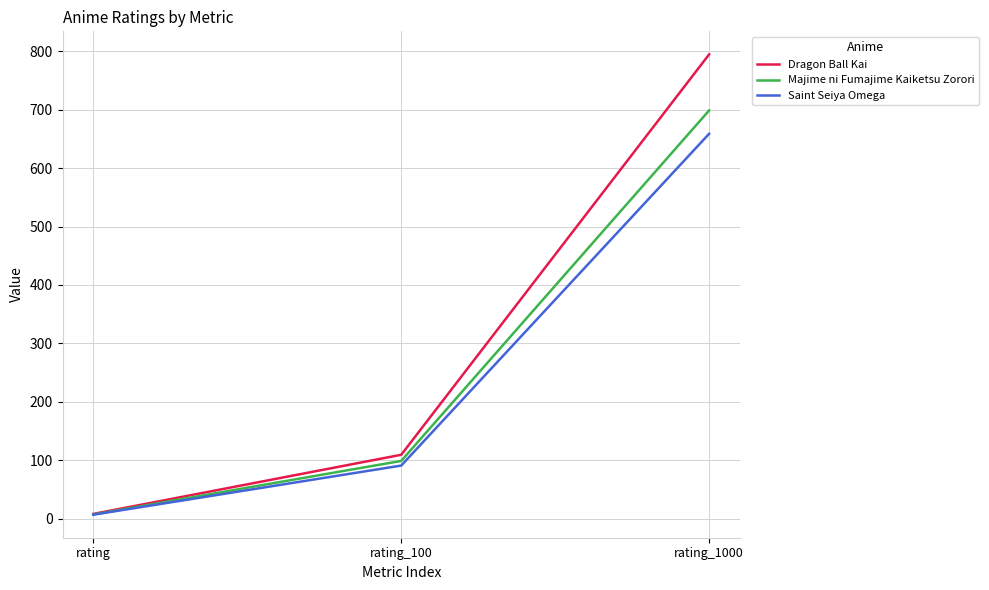

Which series changed the most between rating and rating_1000?

Dragon Ball Kai